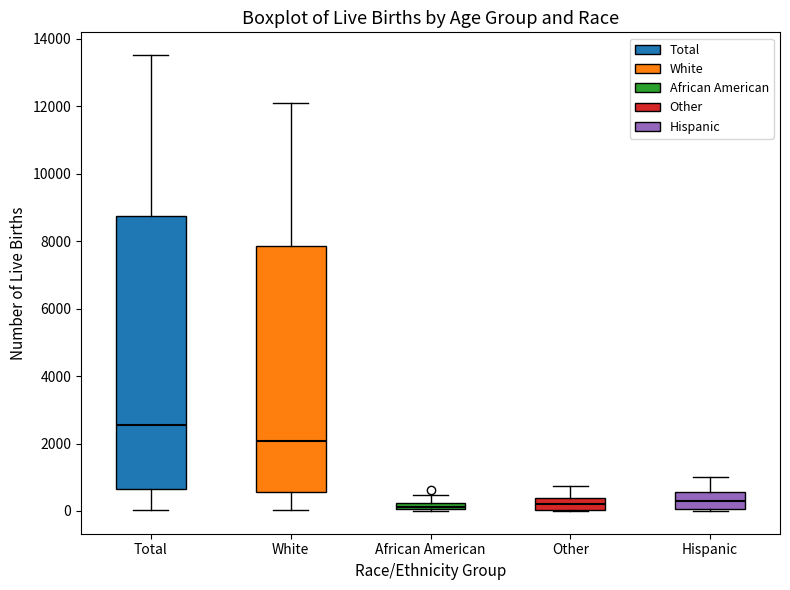

Where does the lower whisker of the box for White end on the y-axis? The values are not printed on the chart, so give them approximately, as read against the axis.

0